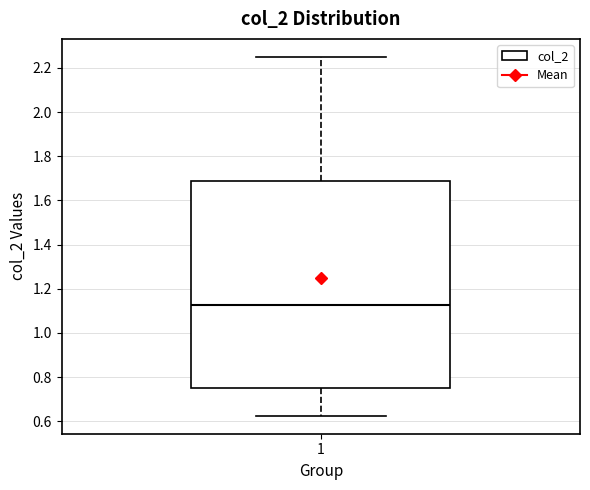

Read this box plot against the y-axis: the position of the median line, the range covered by the box, and the ends of both whiskers. The values are not printed on the chart, so give them approximately, as read against the axis.

median 1.12, box 0.76 to 1.68, whiskers 0.62 to 2.26